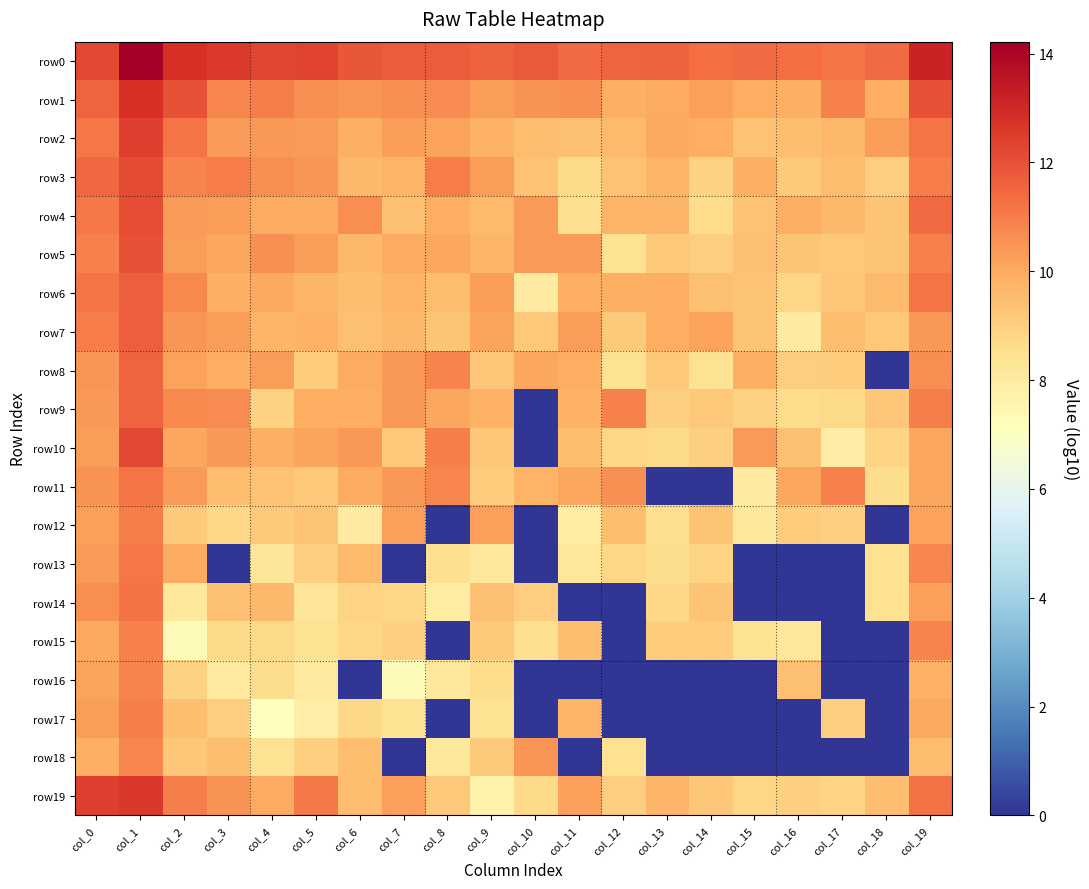

What is the difference between the highest and lowest values at col_8?

11.8